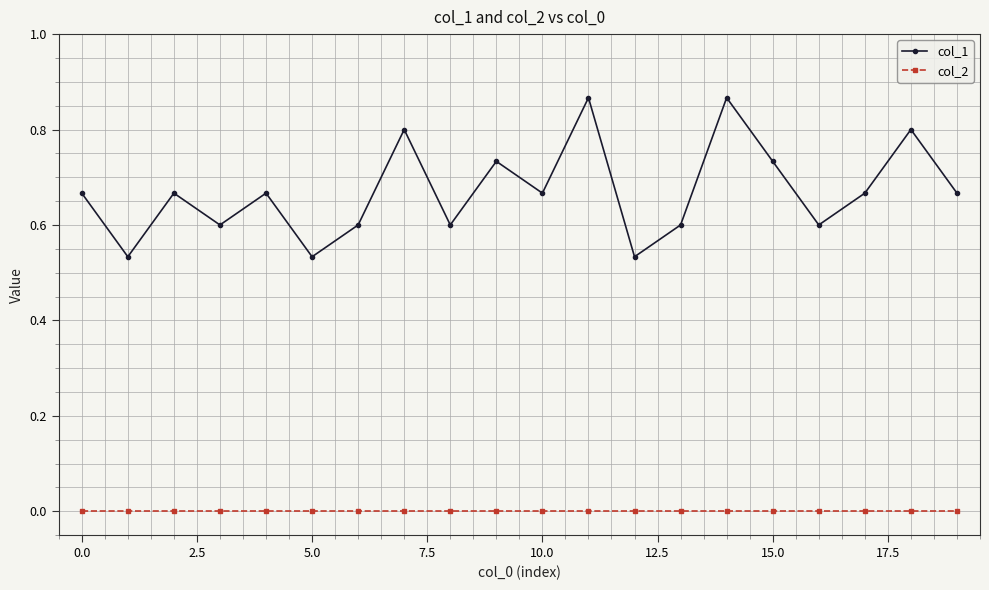

Which series has the largest range (max minus min)?

col_1